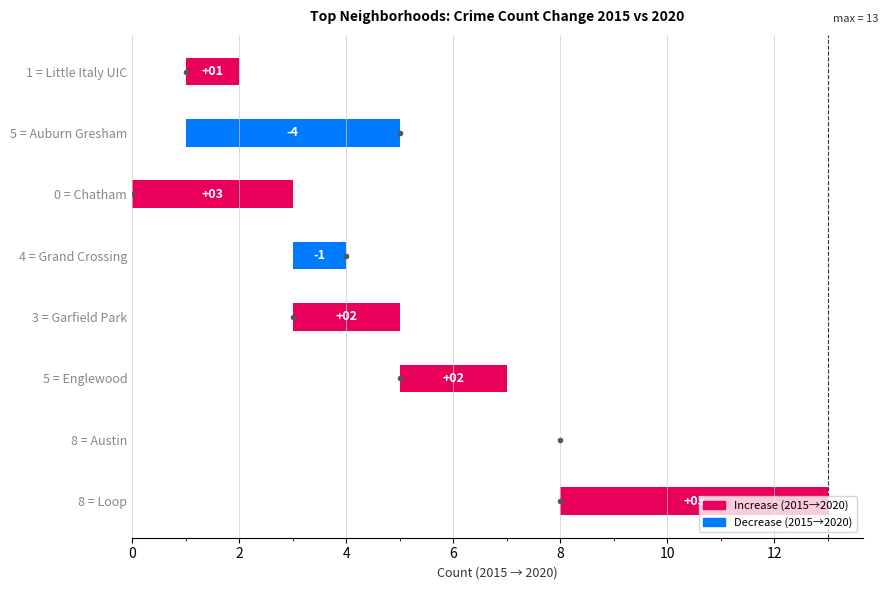

What is the difference between the maximum and second lowest values in the 2015 series?

7